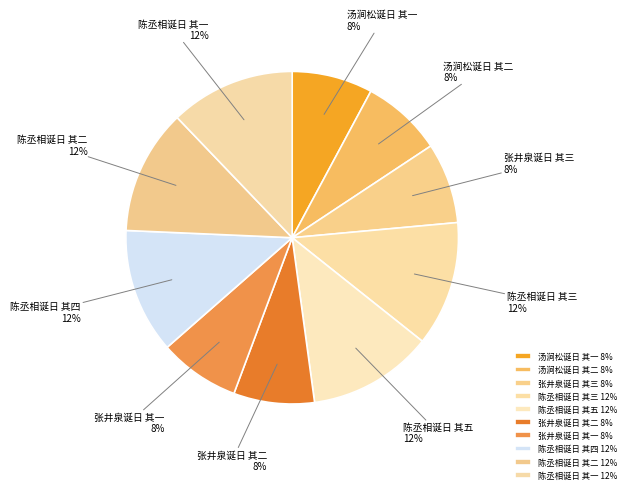

How many slices are in this pie chart?

10